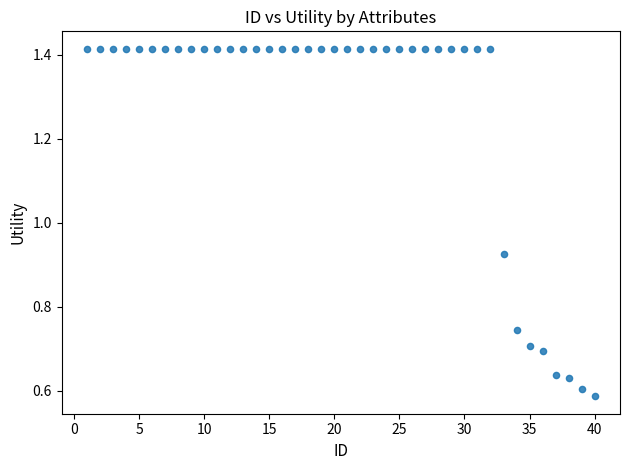

What is the range of Y values (max minus min)?

0.8